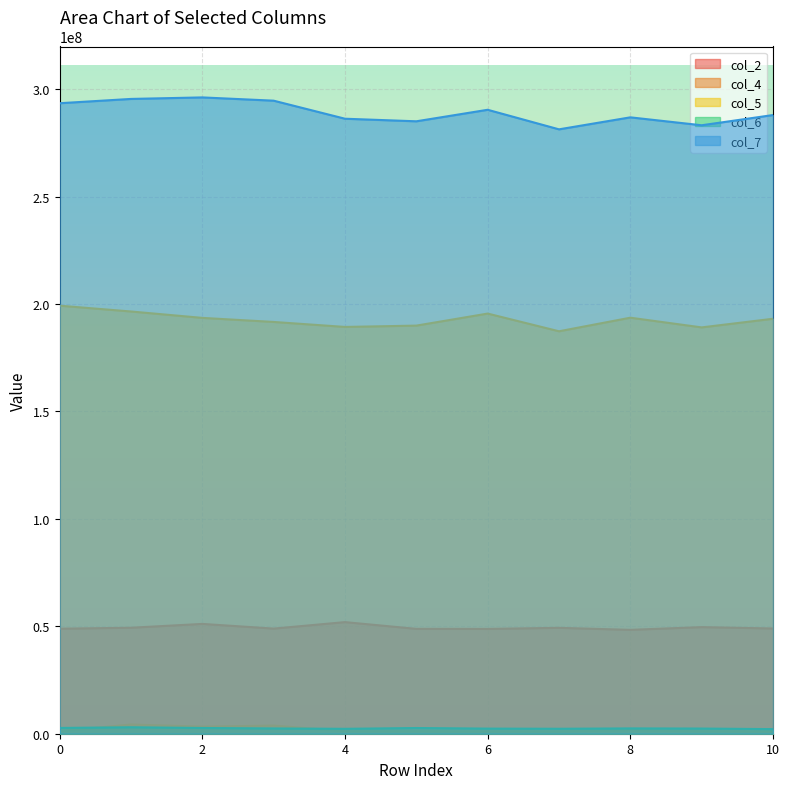

In col_5, how many points are lower than both neighbors (excluding endpoints)?

3